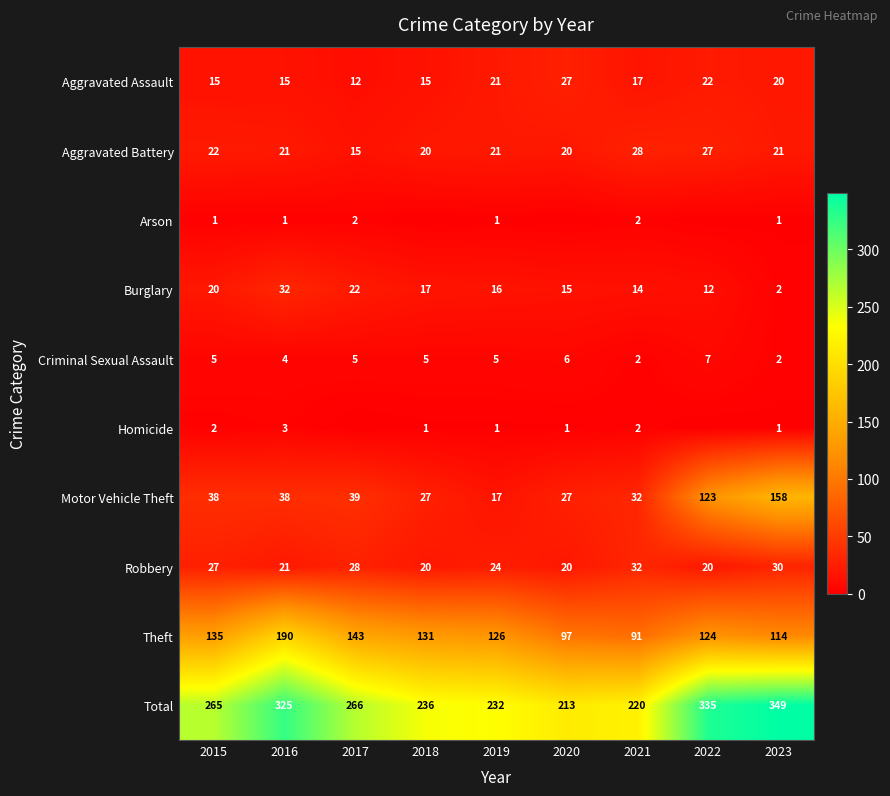

The Total series shows 220 at 2021. True or false?

True